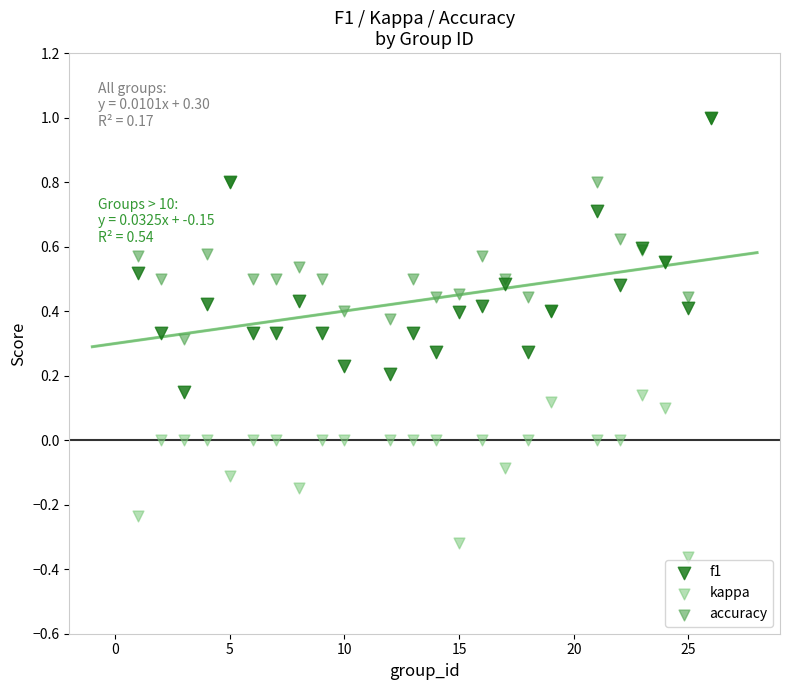

What are all the series names shown in the legend?

f1, kappa, accuracy